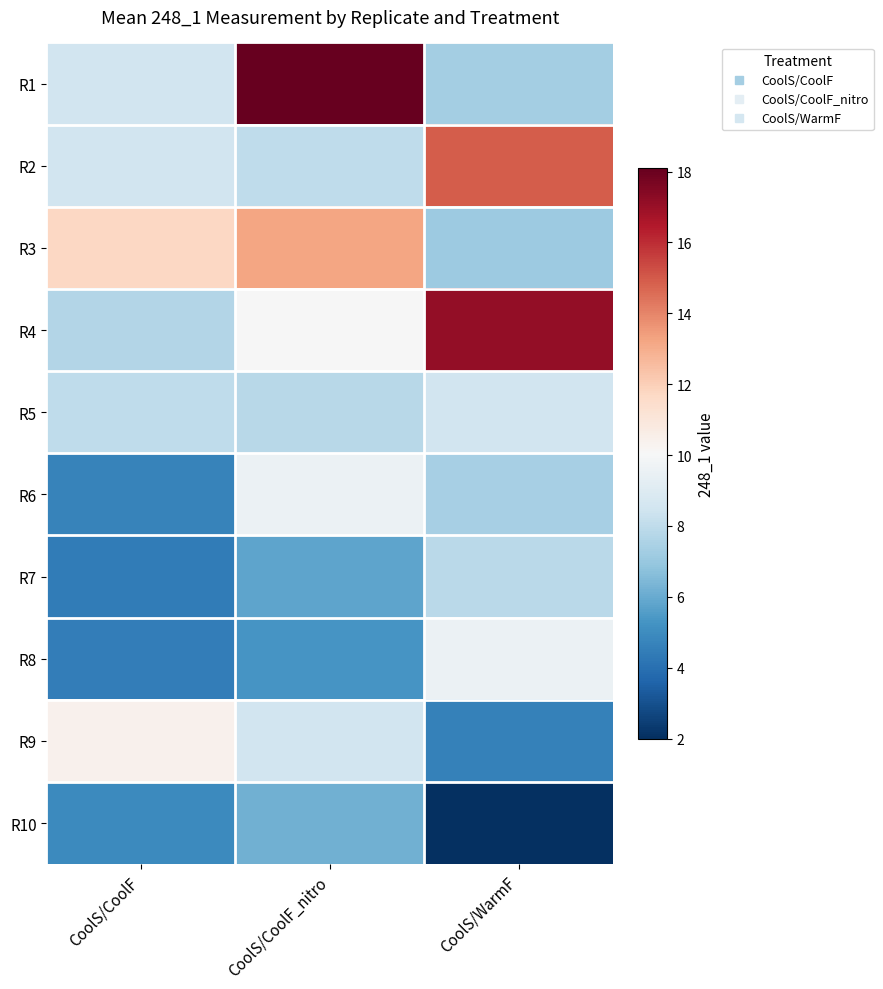

What is the maximum value shown in the chart?

18.1